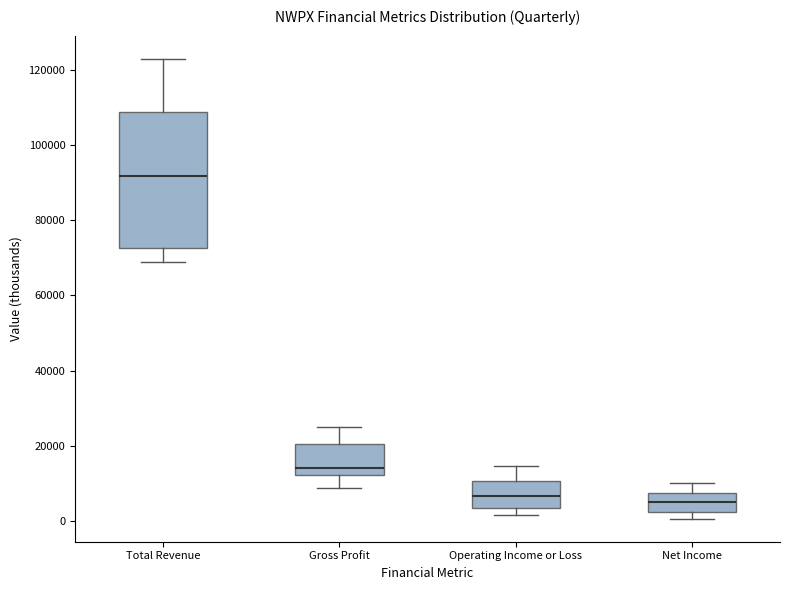

Reading left to right, transcribe this box plot: for each box, give where its median line is, the range the box spans, and where its two whiskers end, as read against the y-axis. The values are not printed on the chart, so give them approximately, as read against the axis.

Total Revenue: median 92000, box 72000 to 108000, whiskers 68000 to 124000
Gross Profit: median 14000, box 12000 to 20000, whiskers 8000 to 26000
Operating Income or Loss: median 6000, box 4000 to 10000, whiskers 2000 to 14000
Net Income: median 6000, box 2000 to 8000, whiskers 0 to 10000